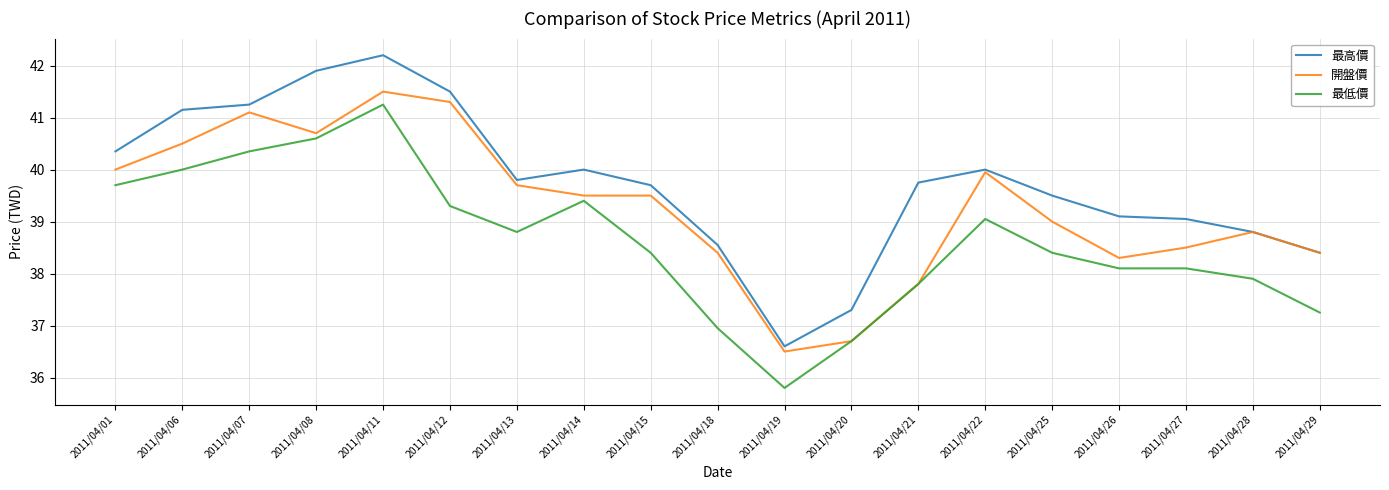

Rank the series by their maximum value, from highest to lowest.

最高價, 開盤價, 最低價